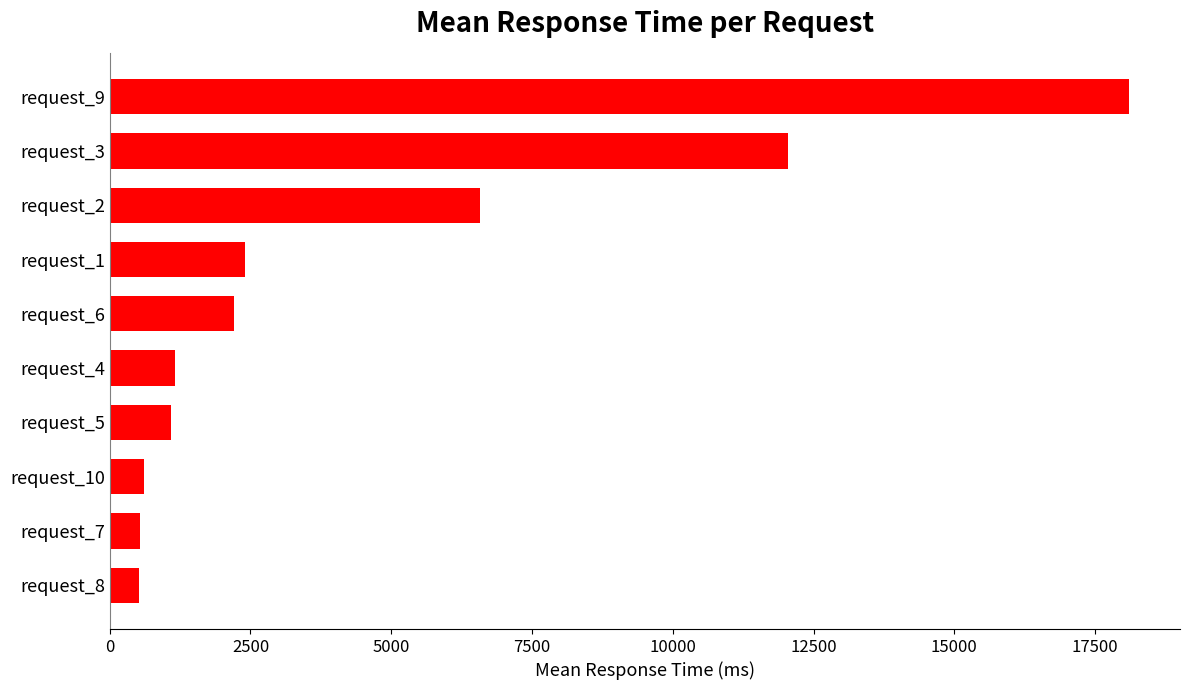

What is the difference between the values at request_5 and request_3?

10968